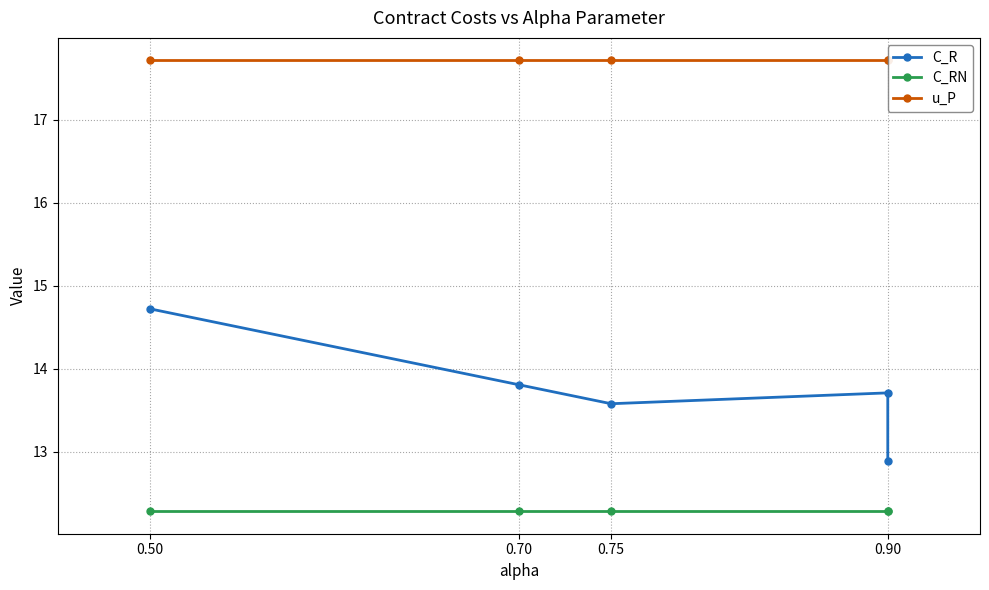

How many data points in C_R are above 13?

4